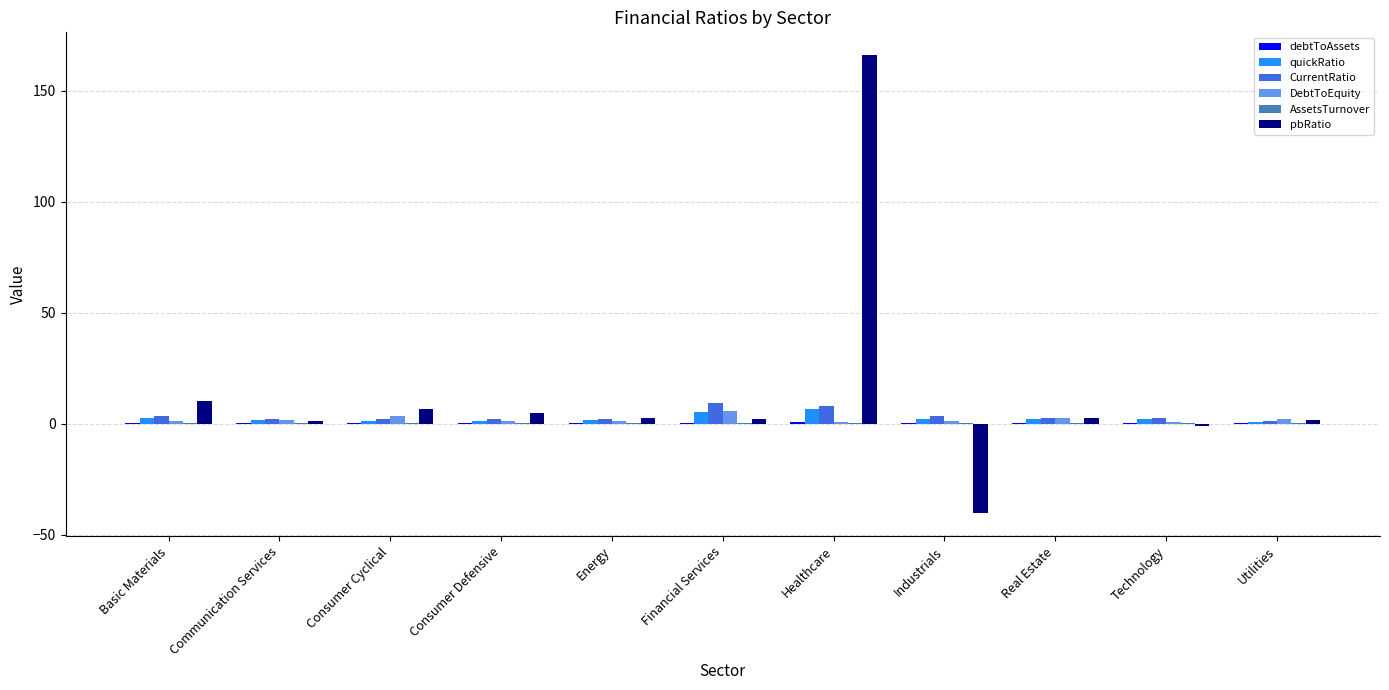

What is the difference between the quickRatio values at Basic Materials and Energy?

1.1